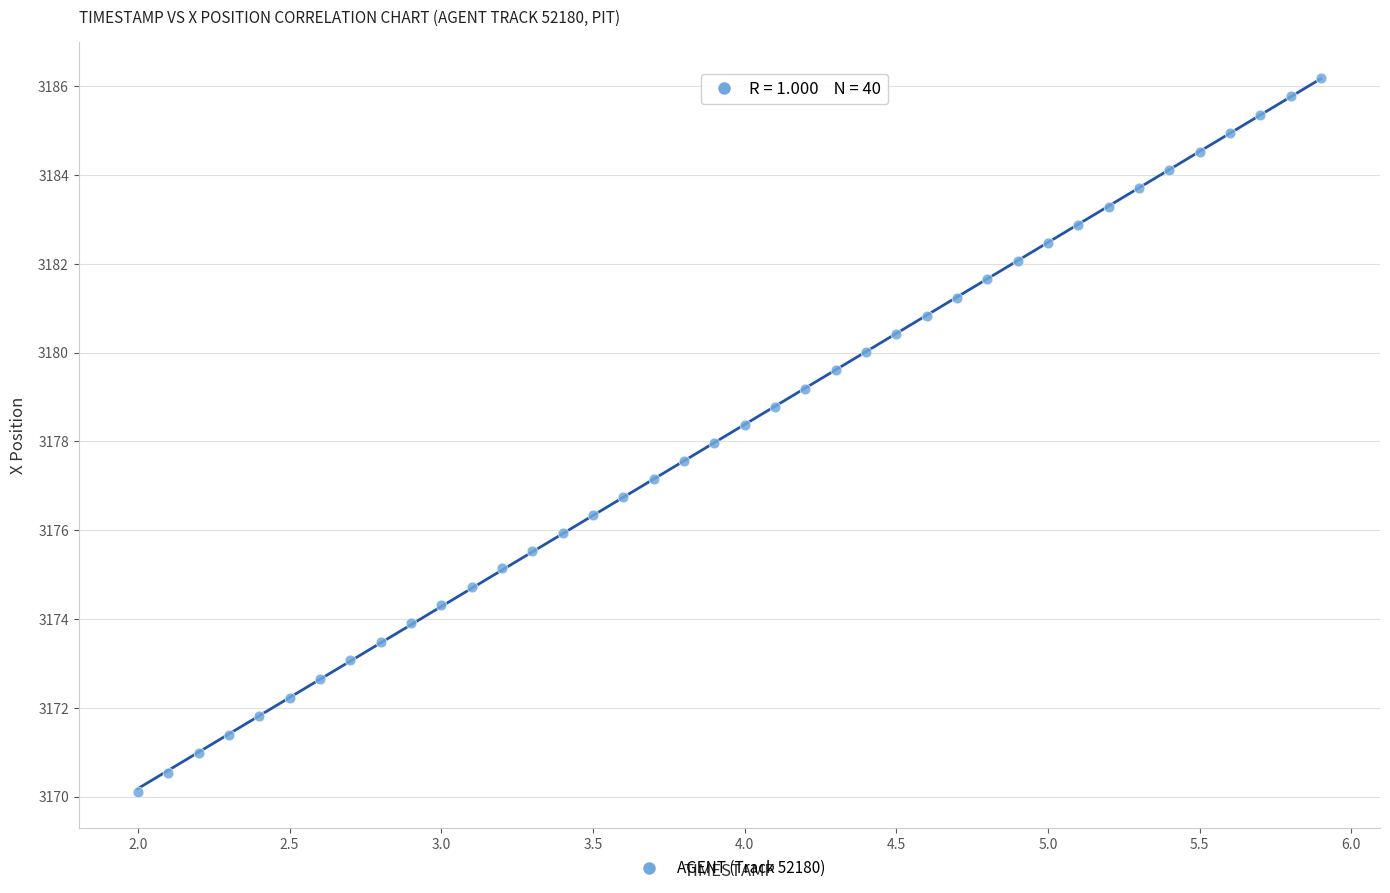

What is the range of X values (max minus min)?

3.9